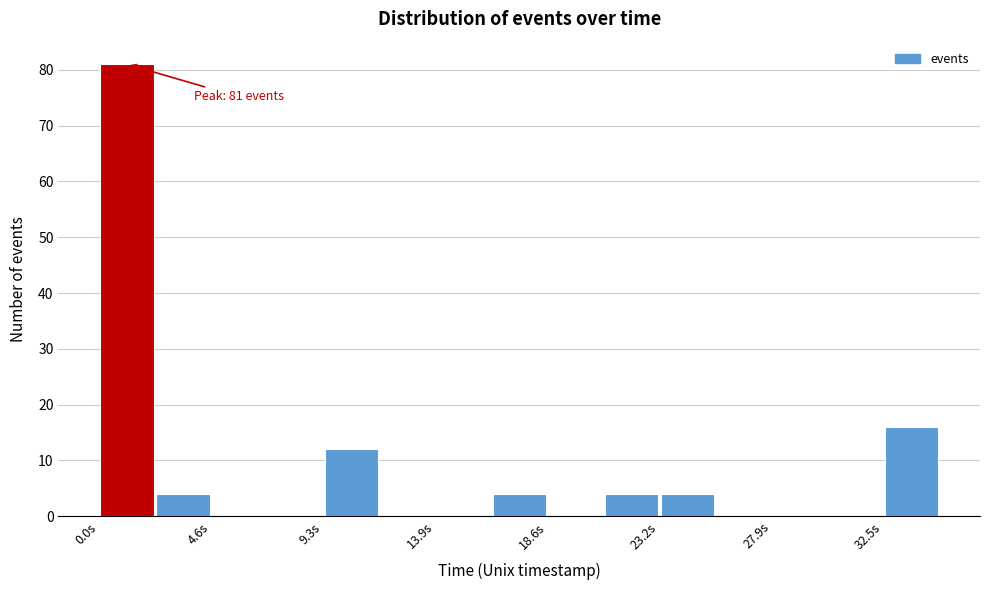

Which range on the x-axis has the tallest bar?

0.0 to 2.5